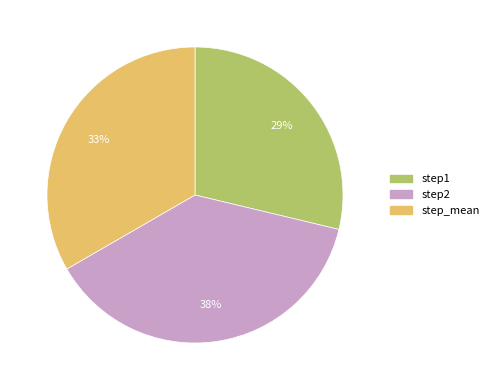

To the nearest percent, what is the difference between the largest and smallest slice percentages?

9%